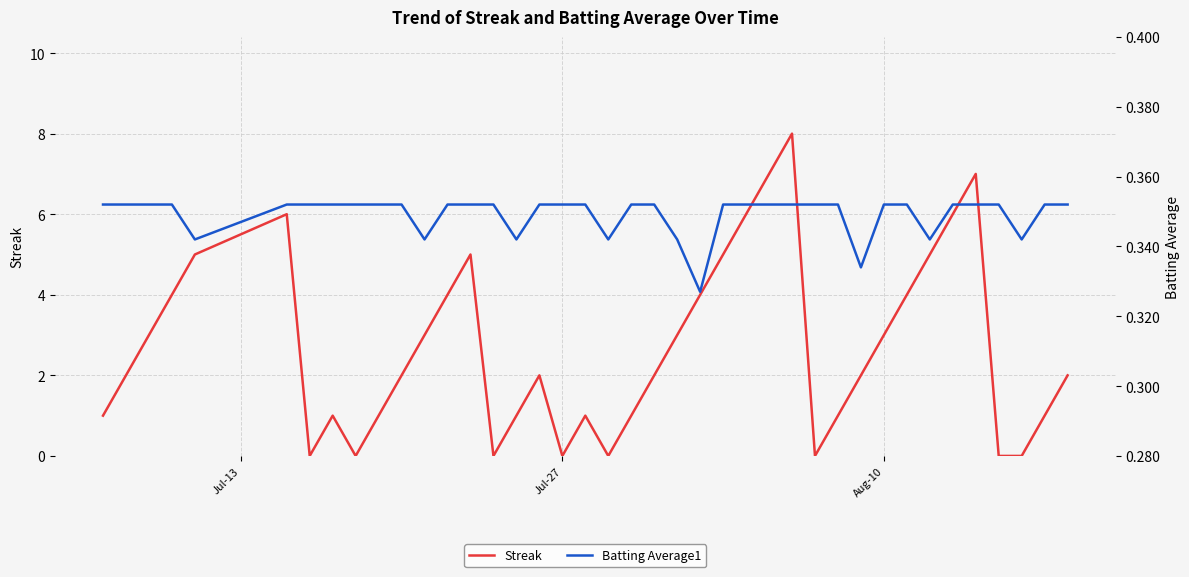

True or false: Streak has a value of 4 at Jul-27.

False